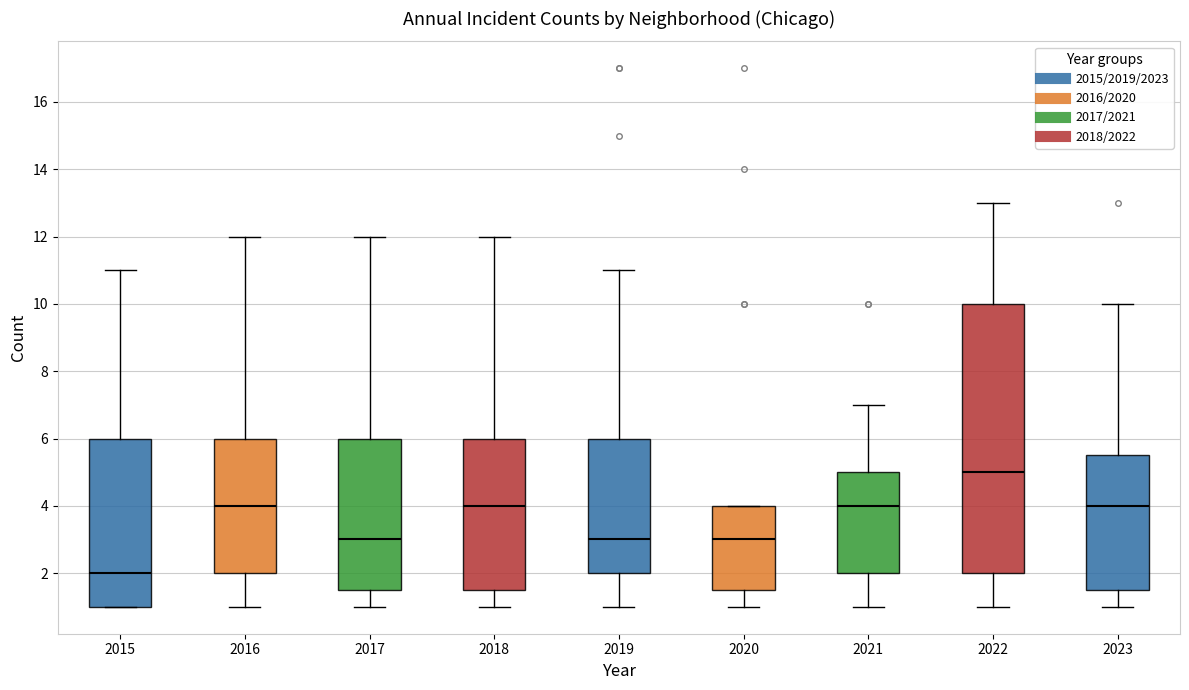

Where is the upper edge of the box at x = 2015 on the y-axis? The values are not printed on the chart, so give them approximately, as read against the axis.

6.0